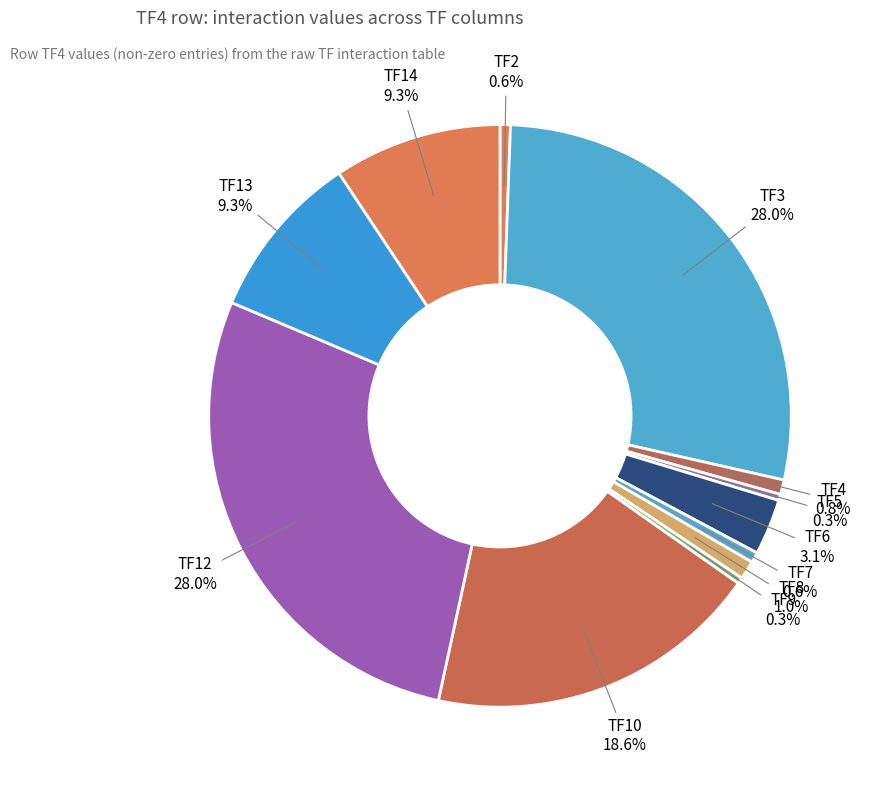

How many segments does this pie chart have?

12